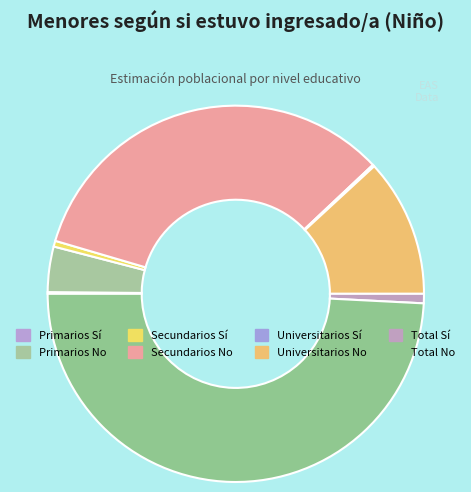

Which category has the biggest portion of the pie?

Total No